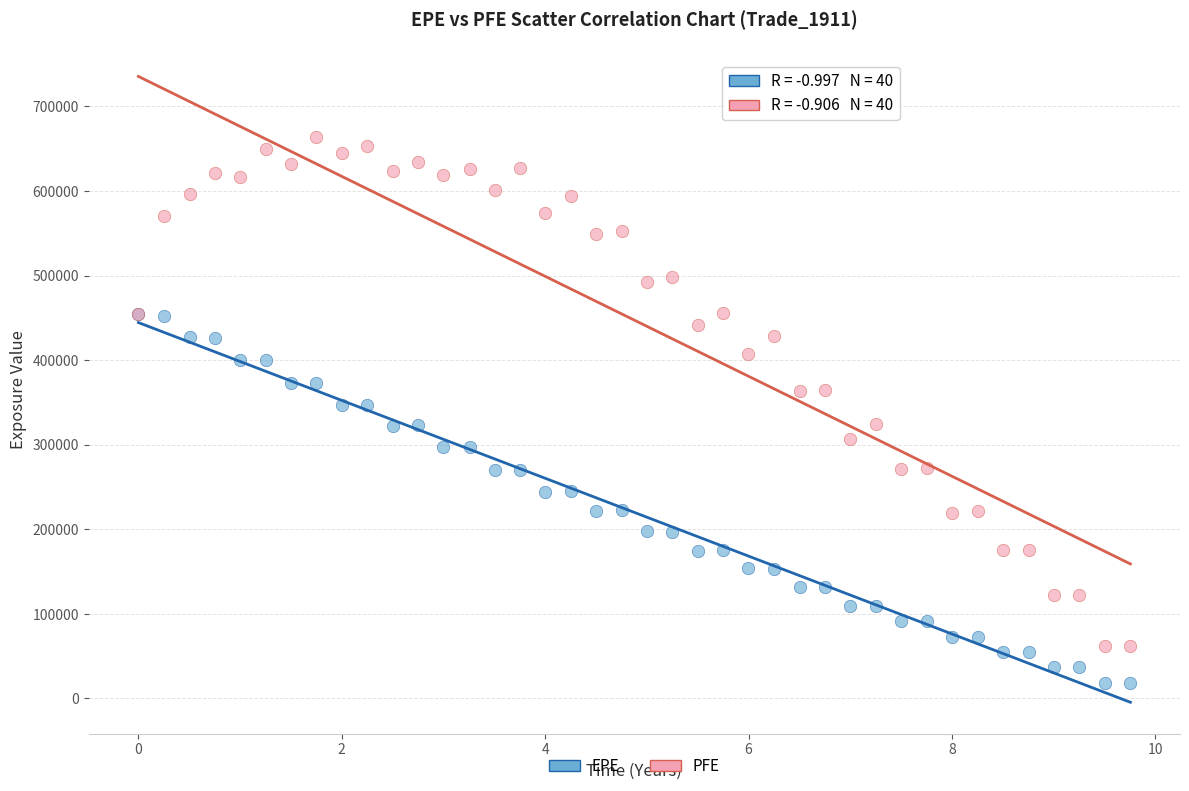

What are all the series names shown in the legend?

EPE, PFE